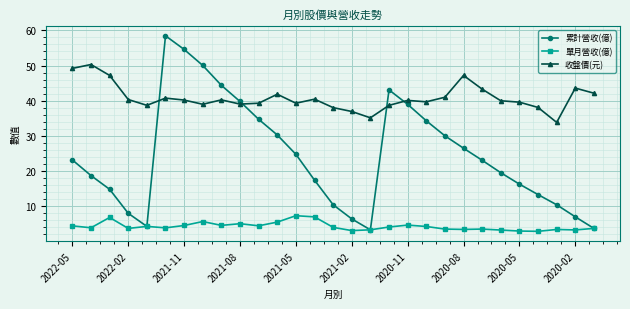

List the series in order of their peak value, highest first.

累計營收(億), 收盤價(元), 單月營收(億)